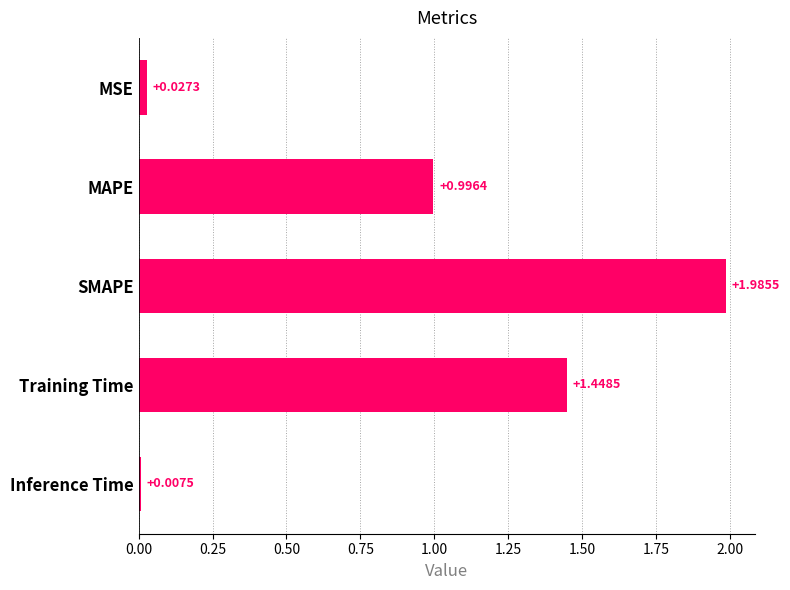

How many series are shown in this chart?

1